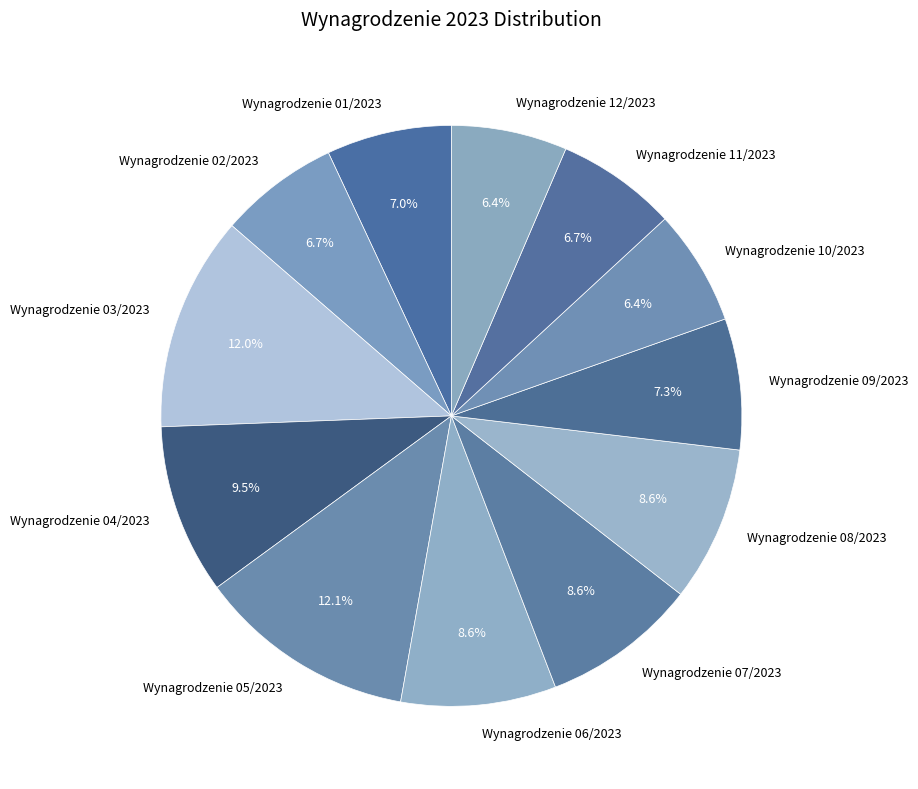

Is there any slice that represents more than half of the pie?

No